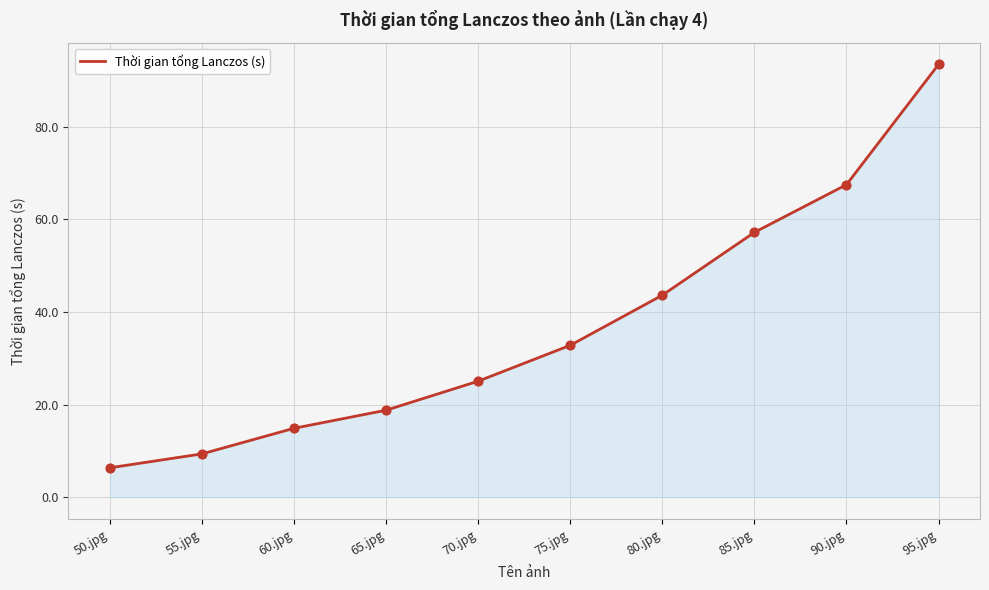

What is the ratio of the value at 70.jpg to the value at 60.jpg?

1.7